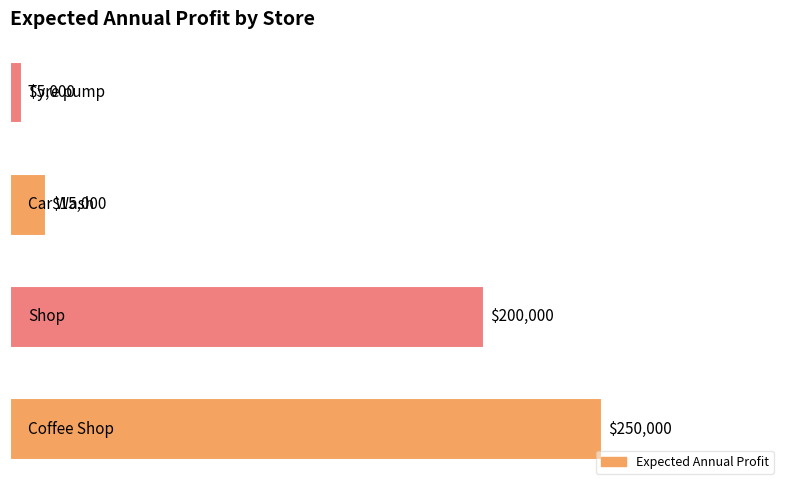

What is the average value?

117500